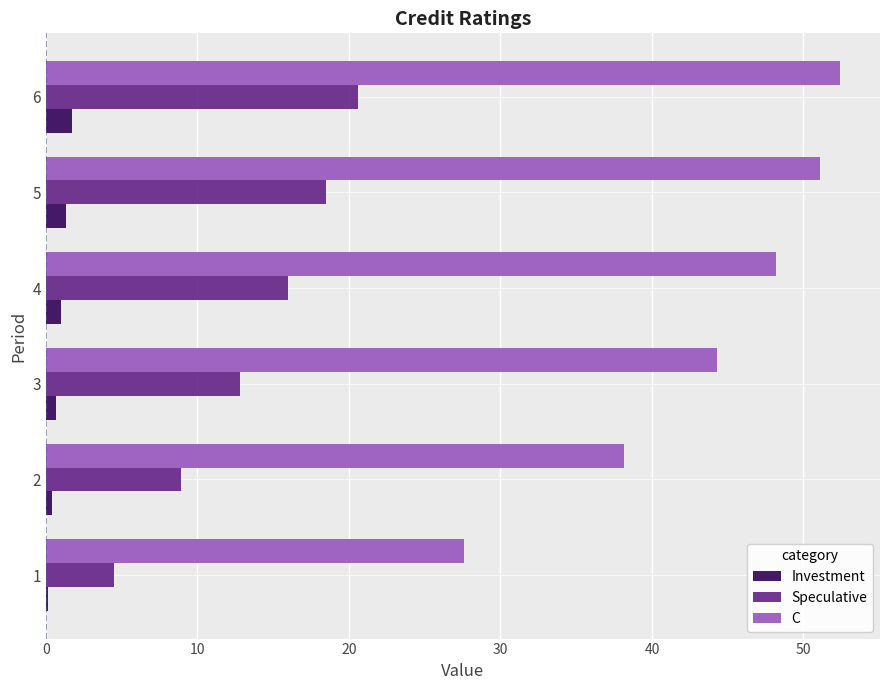

The value of C at 2 is 57.7. True or false?

False